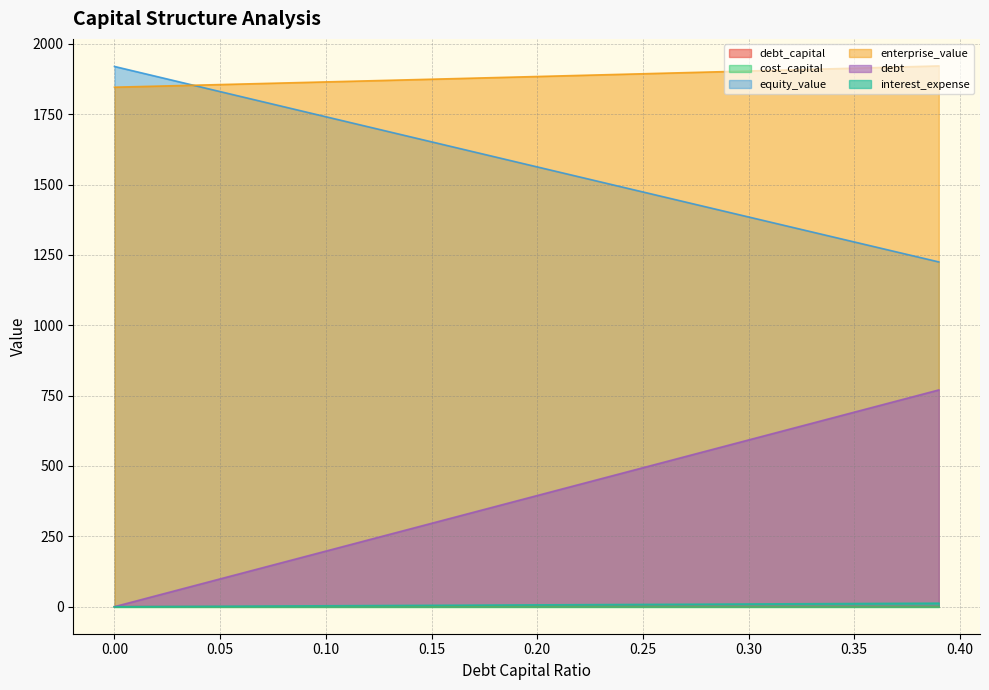

True or false: cost_capital has a value of 0.0 at 0.32.

False